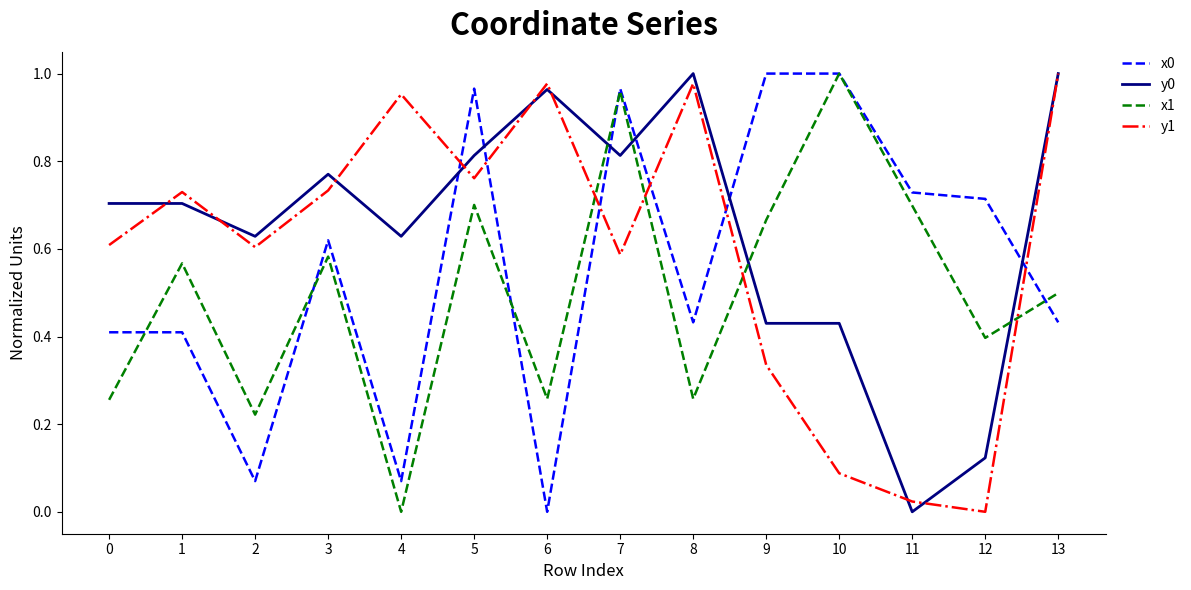

Which series changed the most between 4 and 7?

x1